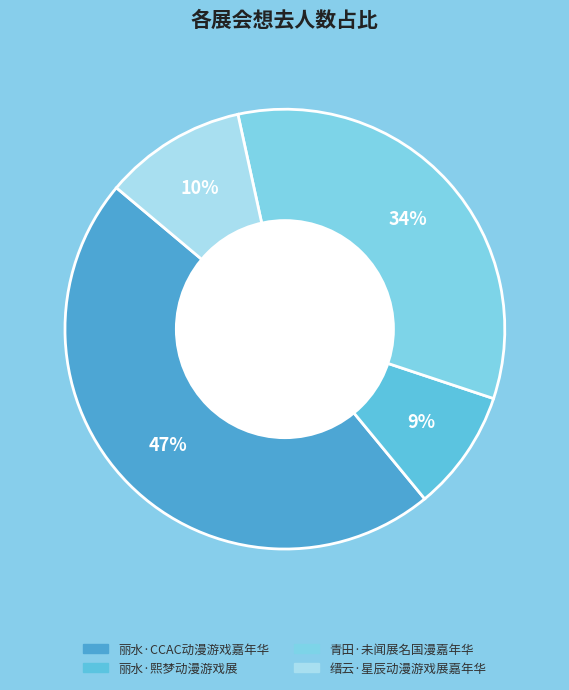

To the nearest percent, what percentage of the pie is 青田·未闻展名国漫嘉年华?

34%